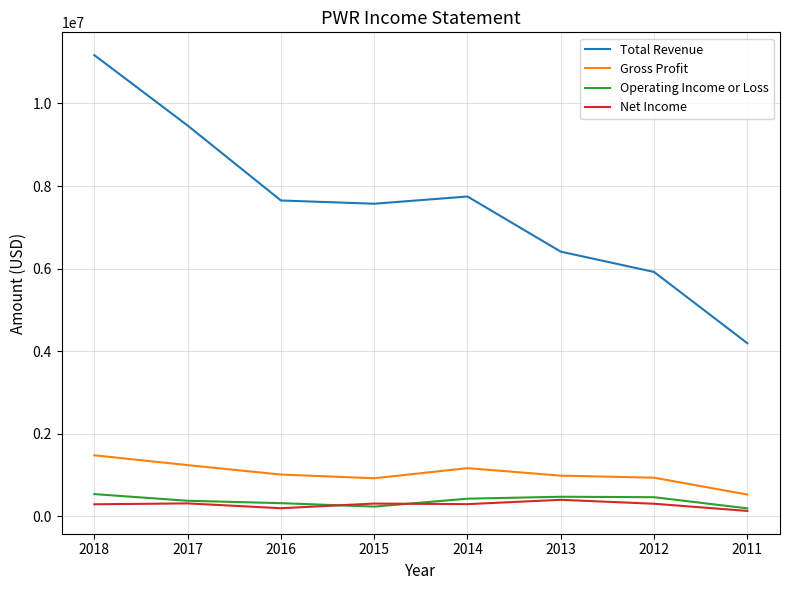

How many lines are shown in the chart?

4